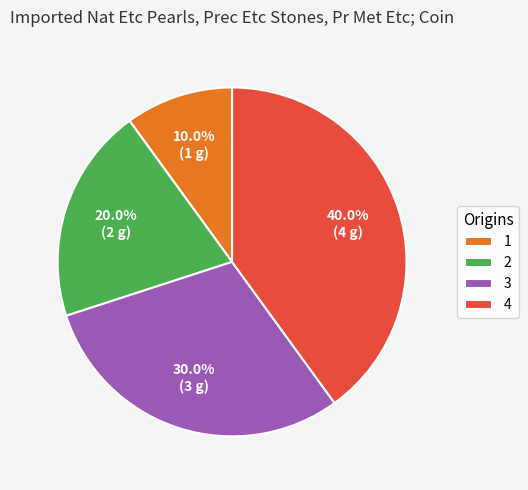

Is it true that 2 is 20% of the pie?

True